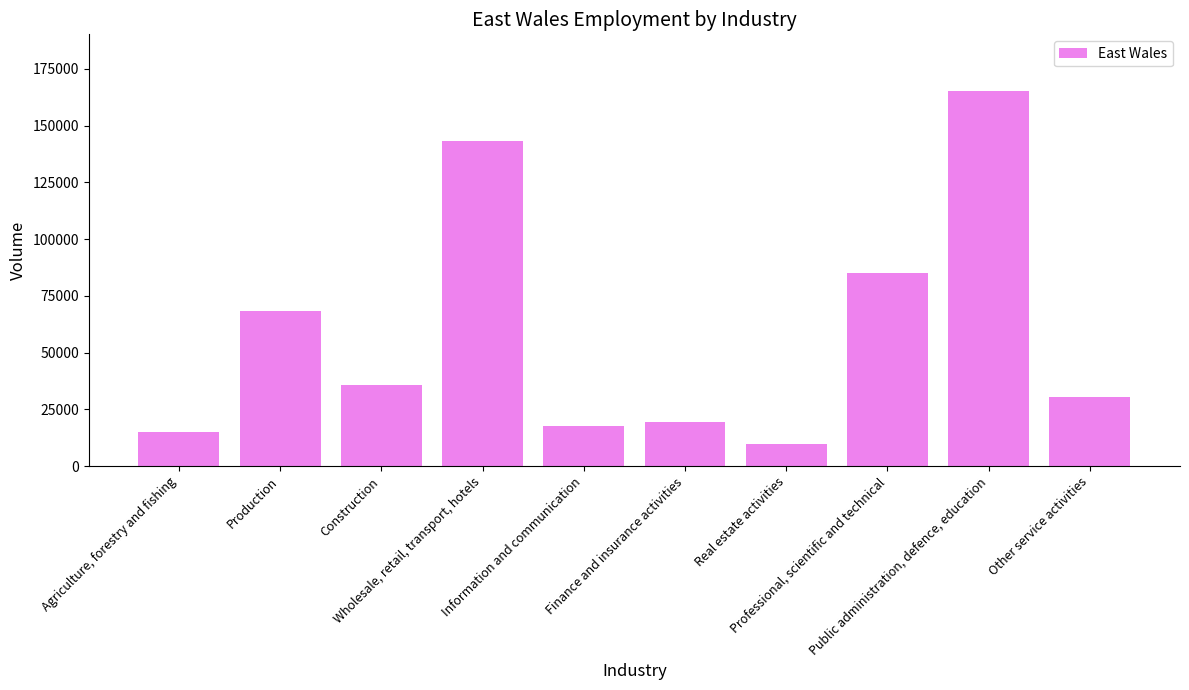

The value at Finance and insurance activities is 4717. True or false?

False